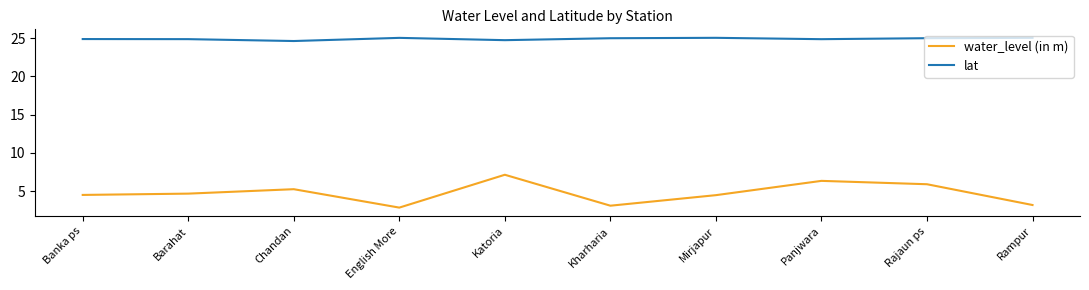

True or false: lat and water_level (in m) cross at least once.

False